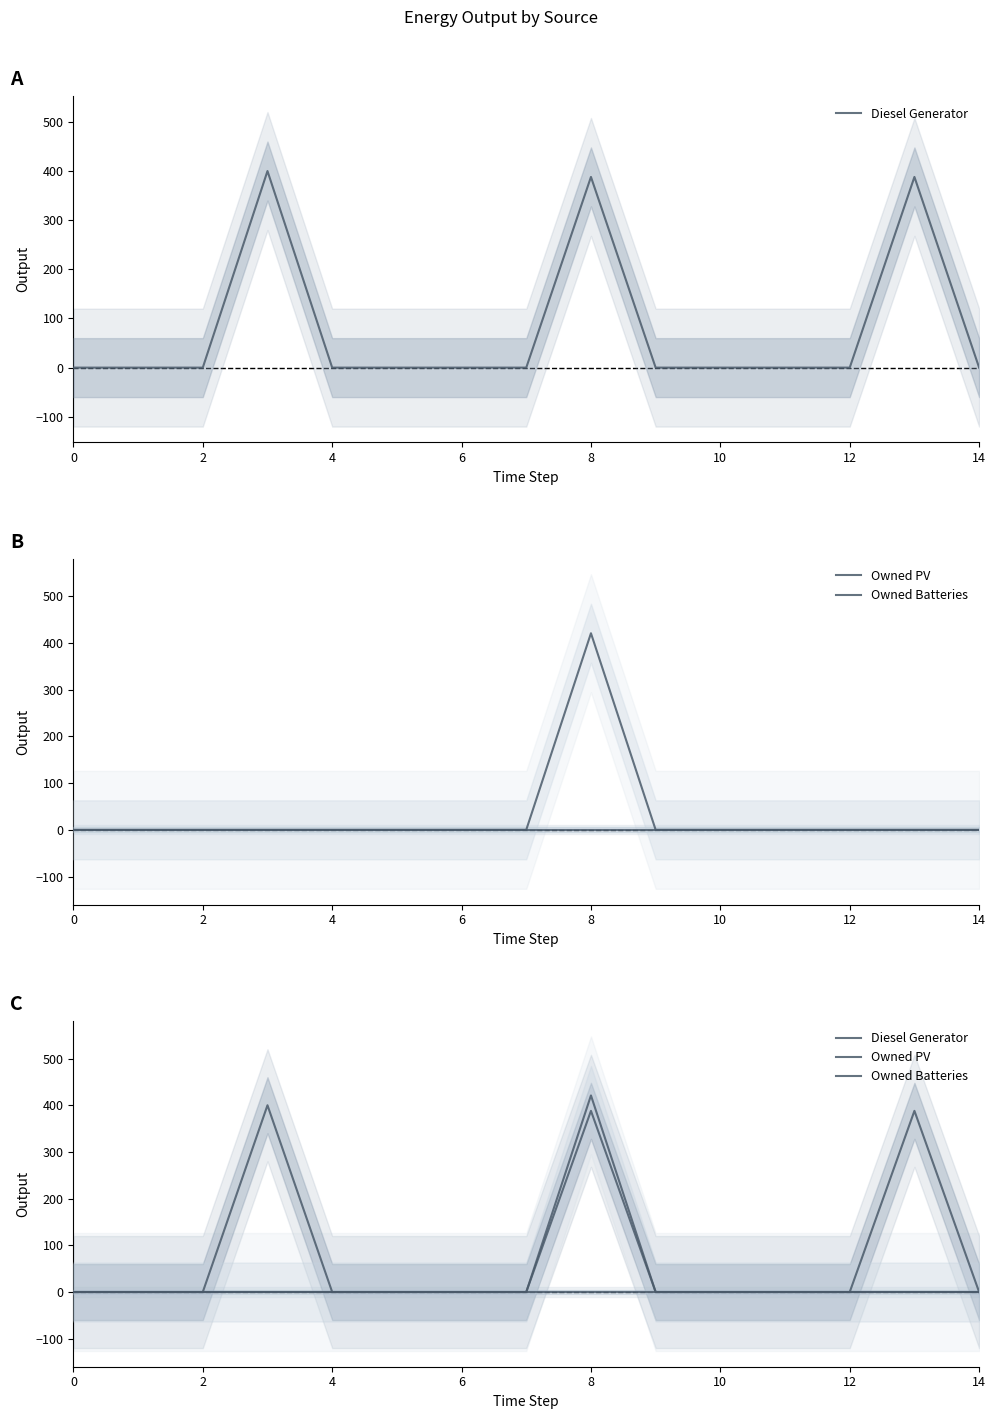

In Owned Batteries, how many points are higher than both neighbors (excluding endpoints)?

1